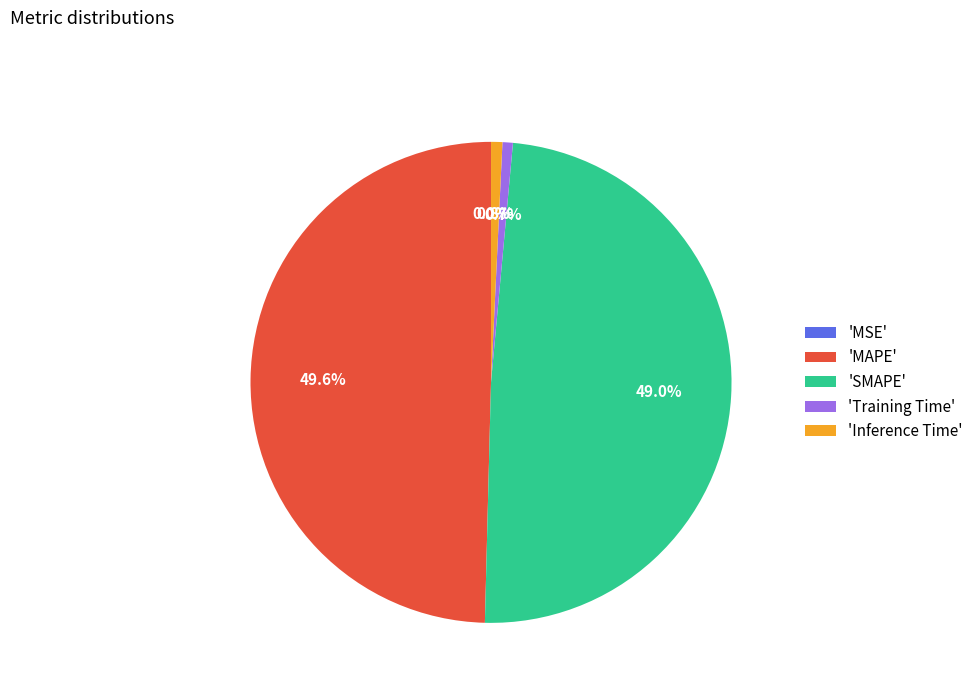

What is the largest slice in the pie chart?

'MAPE'